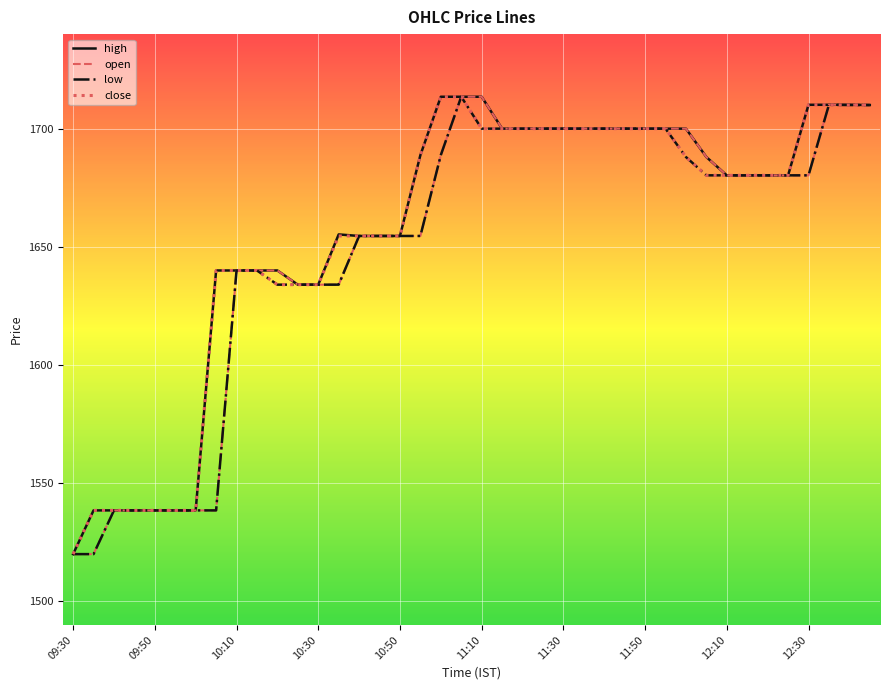

What is the minimum value shown in the chart?

1520.0